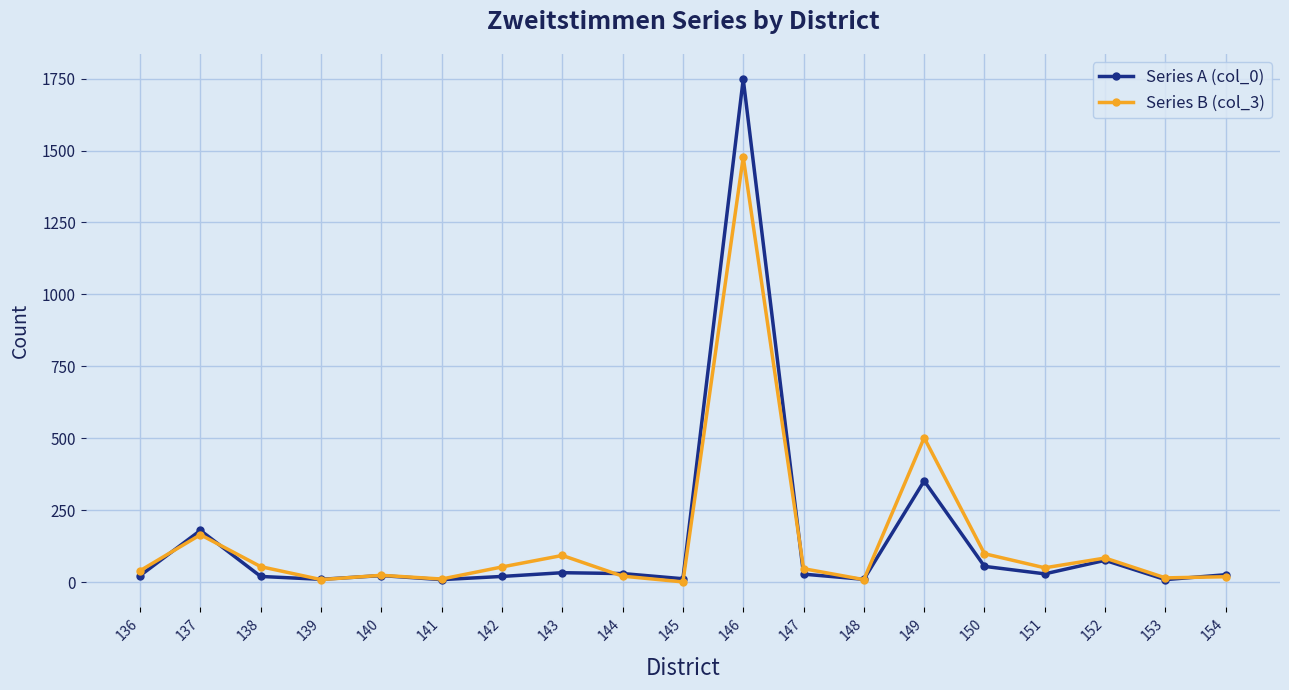

Which series has the widest spread of values?

Series A (col_0)